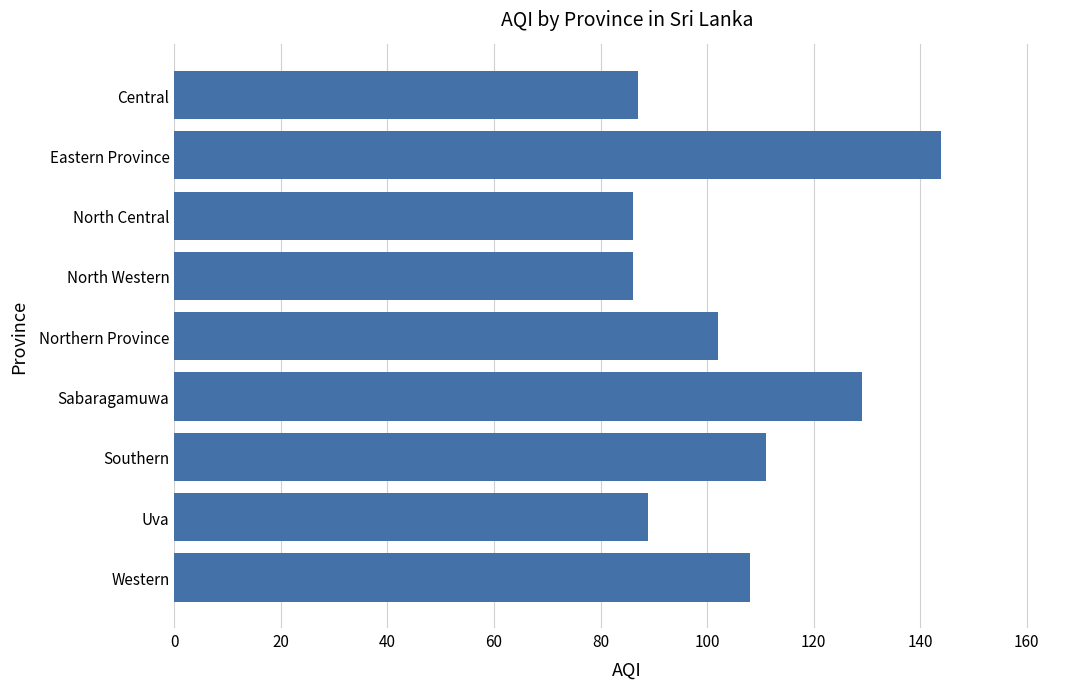

The value at Western is 56. True or false?

False